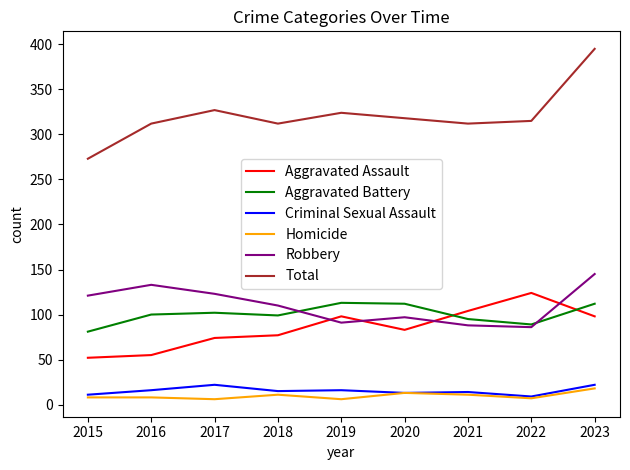

What value does the Total series have at 2023?

395